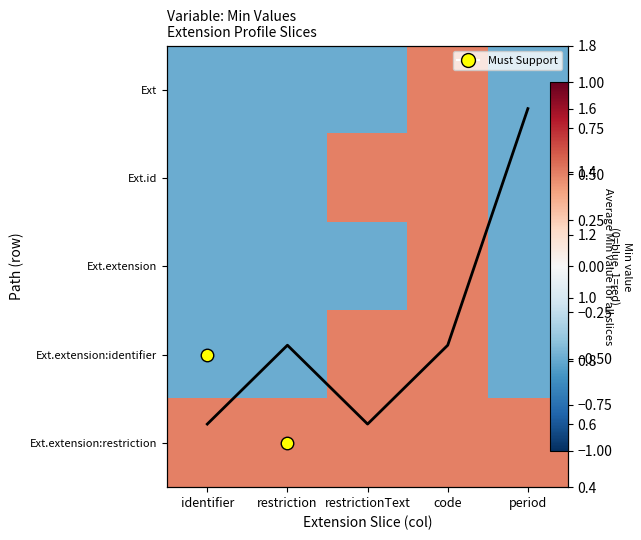

At which label does Ext.extension:restriction reach its minimum?

identifier